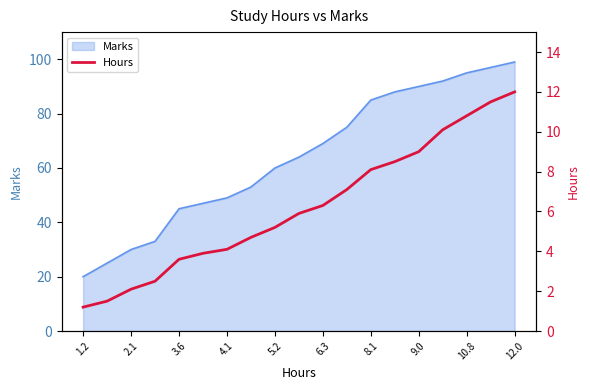

What is the highest value of the Marks series?

99